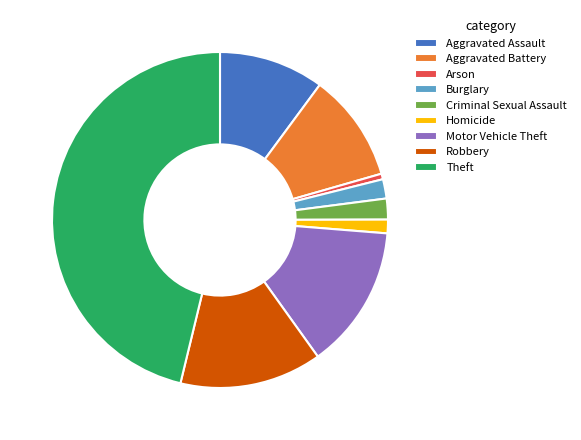

Which has a higher value, Aggravated Battery or Burglary?

Aggravated Battery